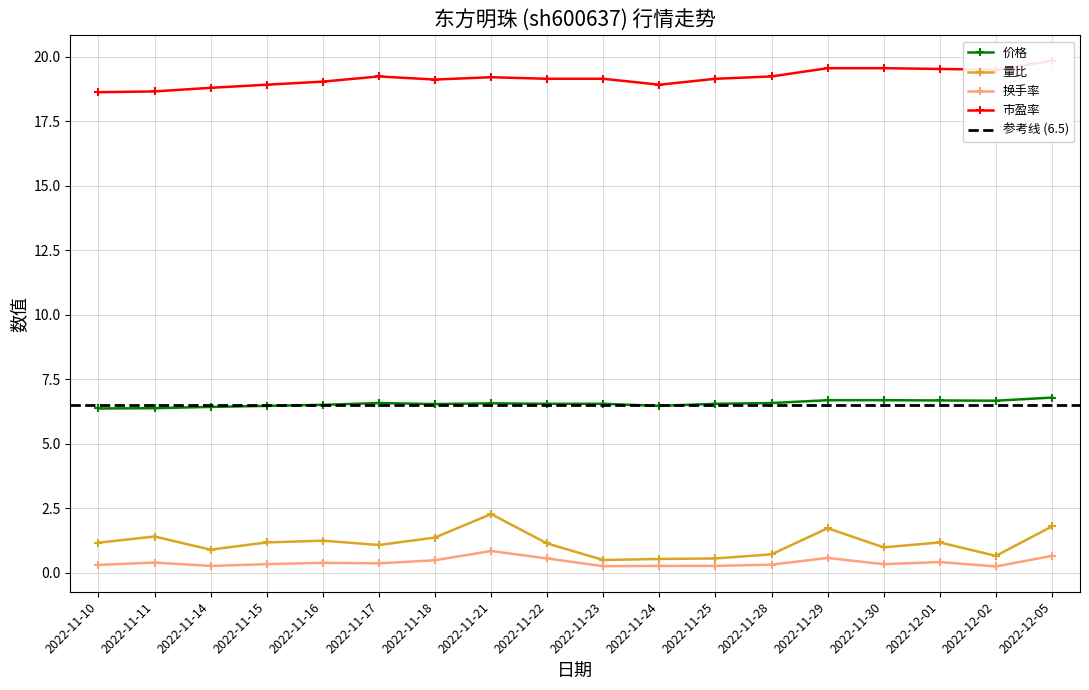

The 市盈率 series shows 34.2 at 2022-11-28. True or false?

False